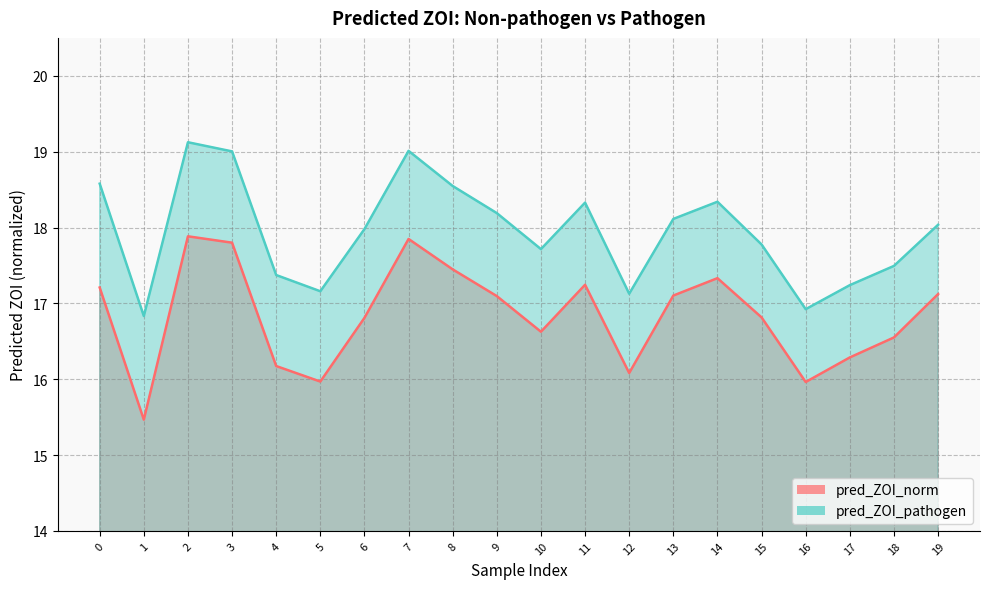

At which category does pred_ZOI_pathogen reach its first local valley?

1